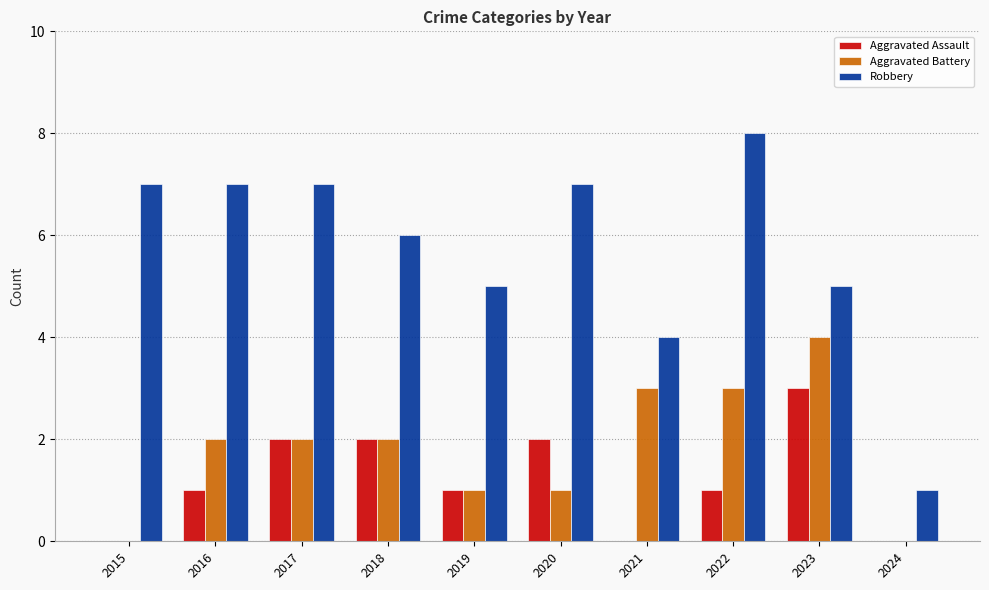

Which category has the highest value in the Aggravated Assault series?

2023